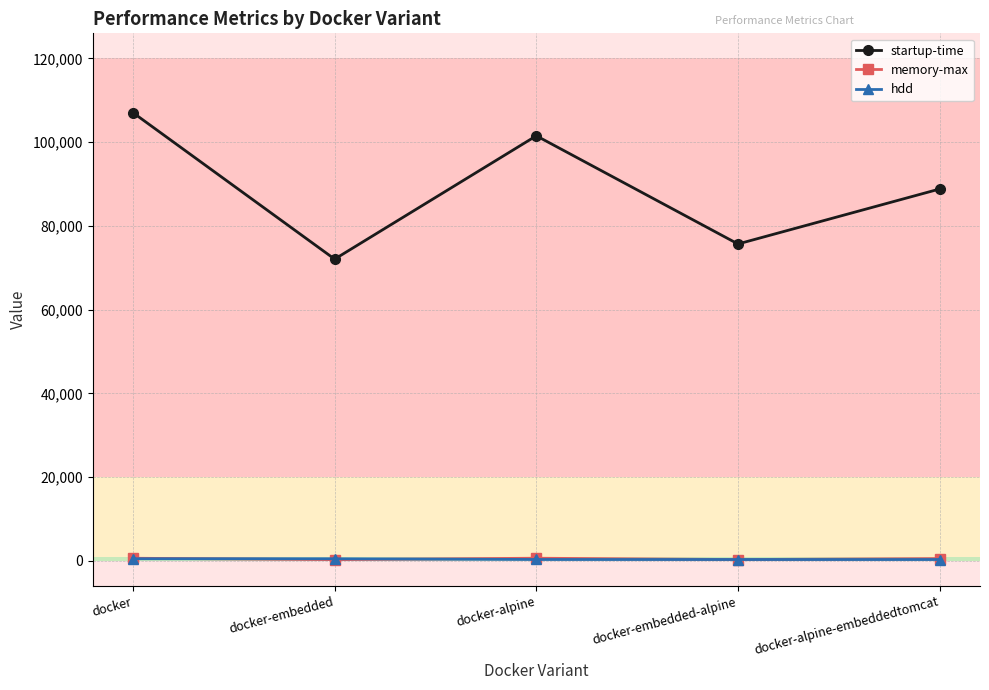

Which label corresponds to the largest value in the chart?

docker